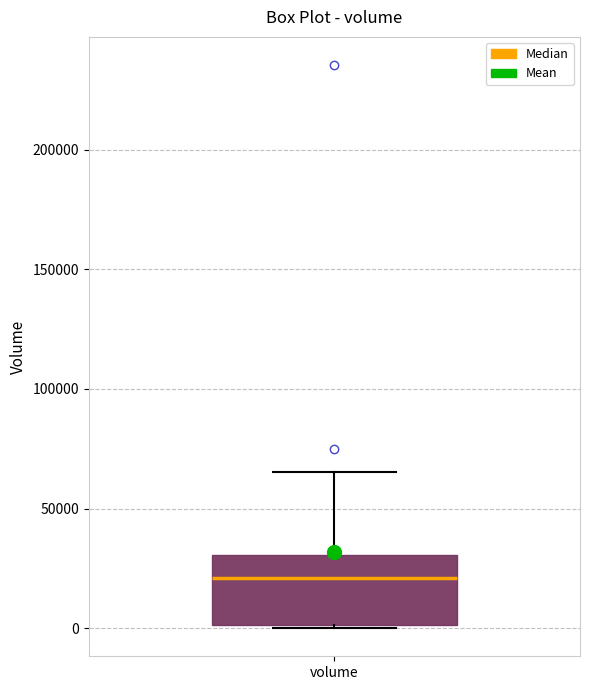

Transcribe this box plot: give where the median line is, the range the box spans, and where the two whiskers end, as read against the y-axis. The values are not printed on the chart, so give them approximately, as read against the axis.

median 20000, box 0 to 30000, whiskers 0 to 65000